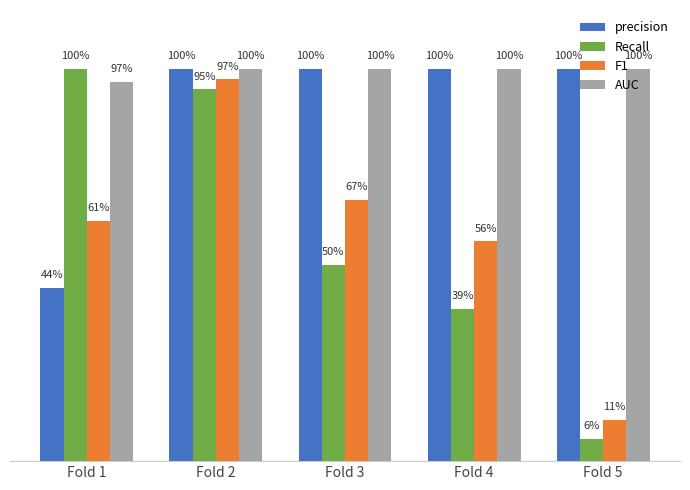

What is the spread (max minus min) of values at Fold 3?

0.5